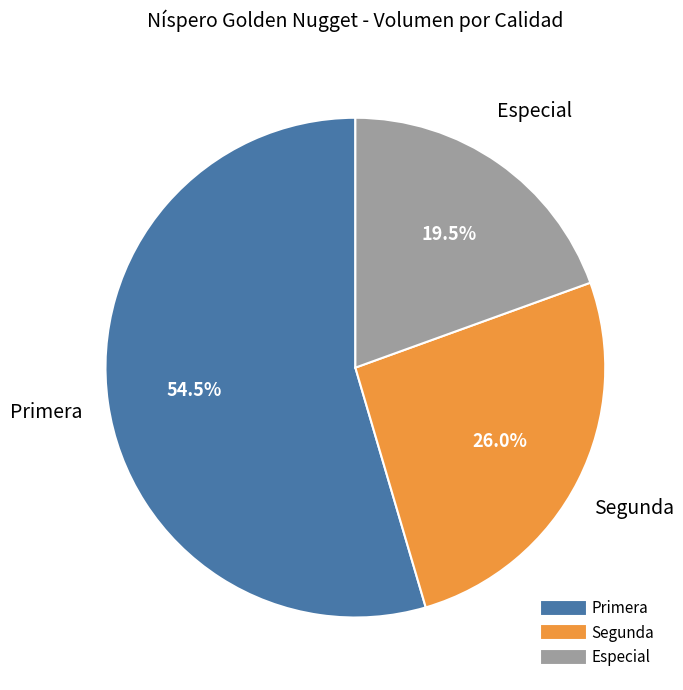

Is there any slice that represents more than half of the pie?

Yes